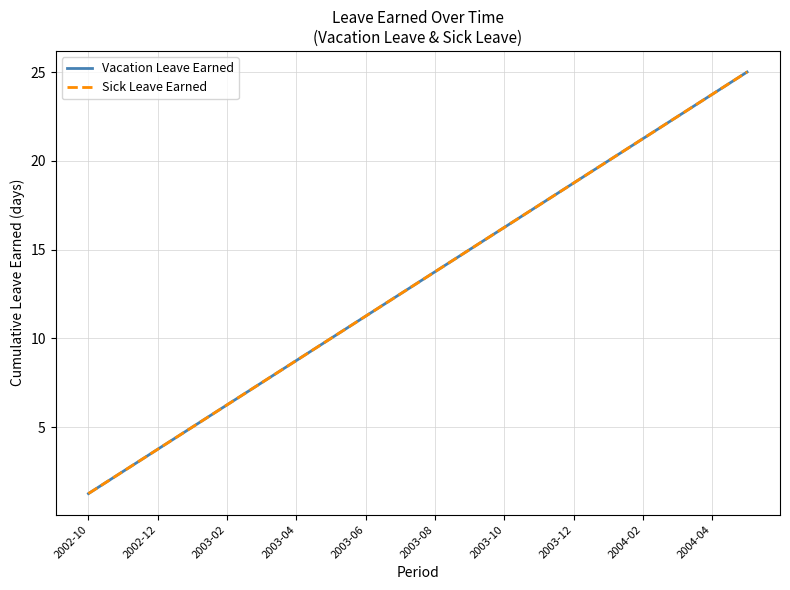

What is the sum of all Sick Leave Earned values?

262.5